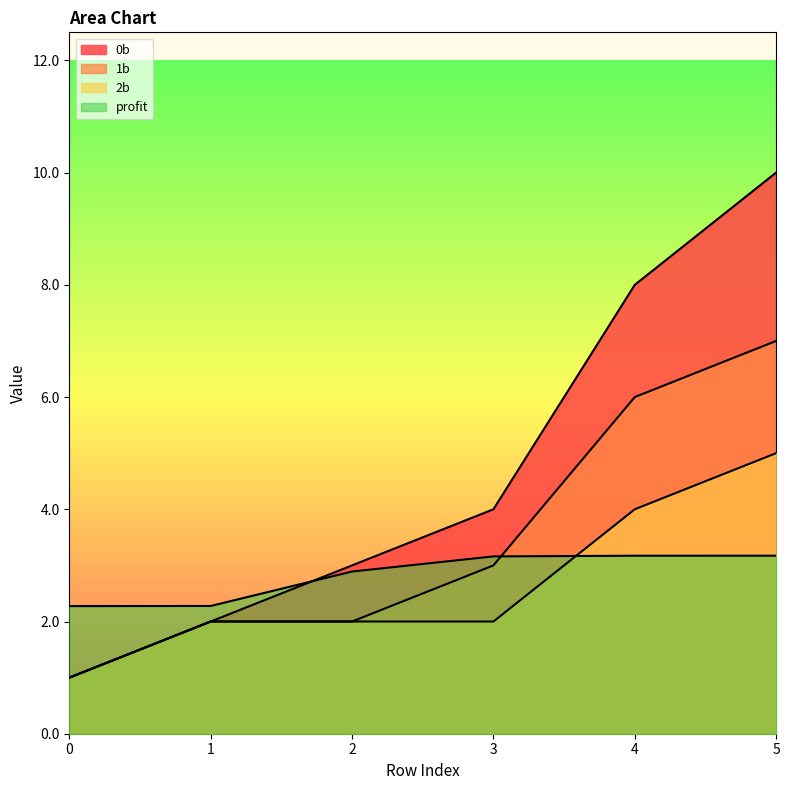

What is the value of the 1b point at the 6th from the left?

7.0